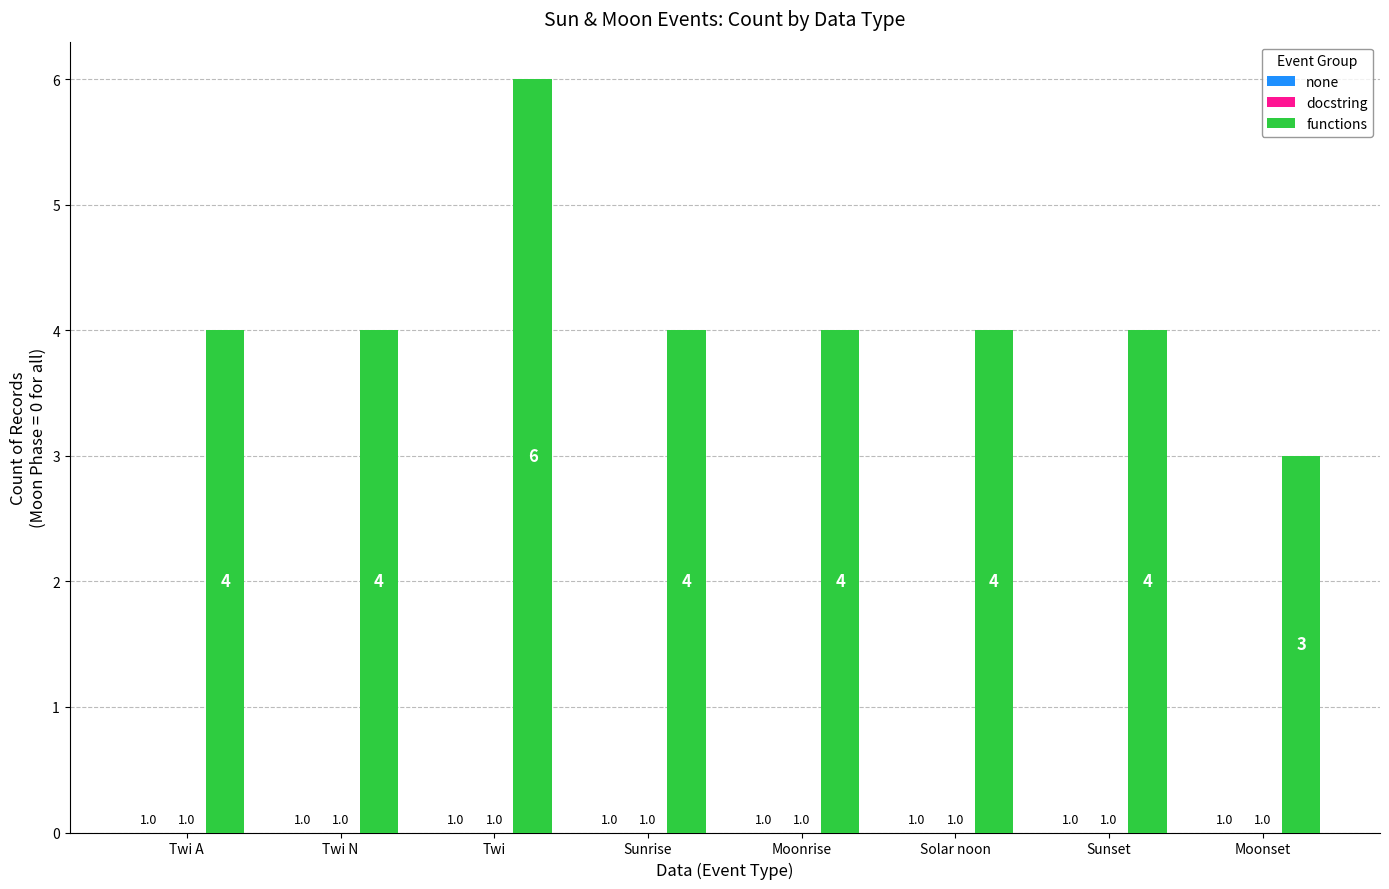

Between Sunset and Solar noon, which is larger?

Sunset